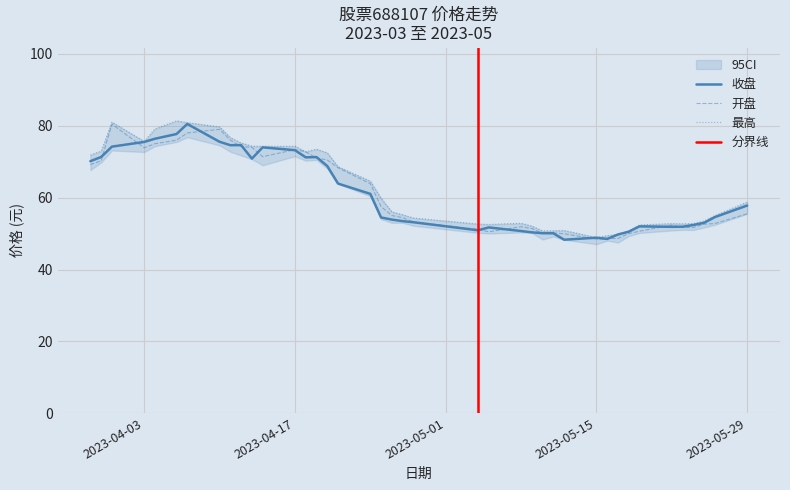

The 开盘 series shows 40.5 at 2023-04-03. True or false?

False